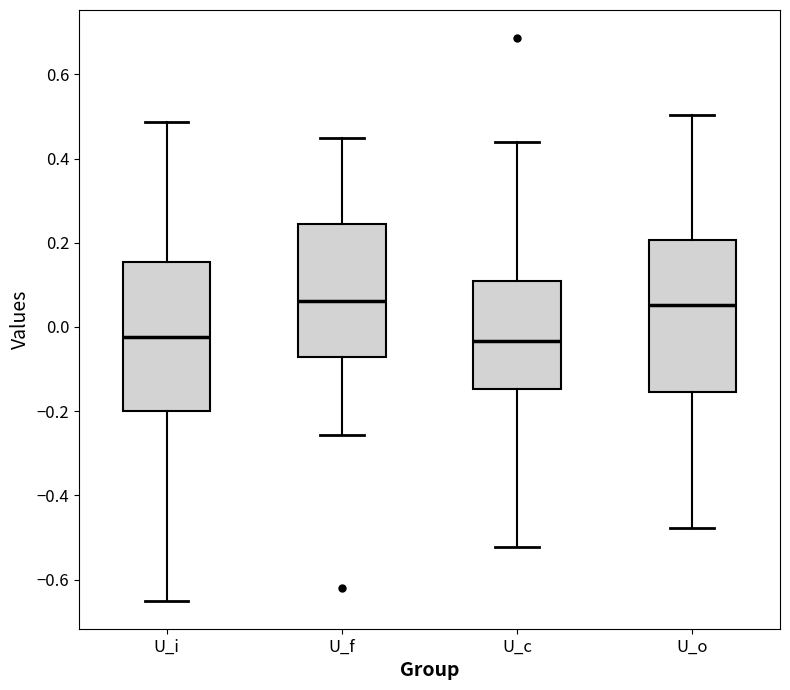

Where is the upper edge of the box for U_f on the y-axis? The values are not printed on the chart, so give them approximately, as read against the axis.

0.24